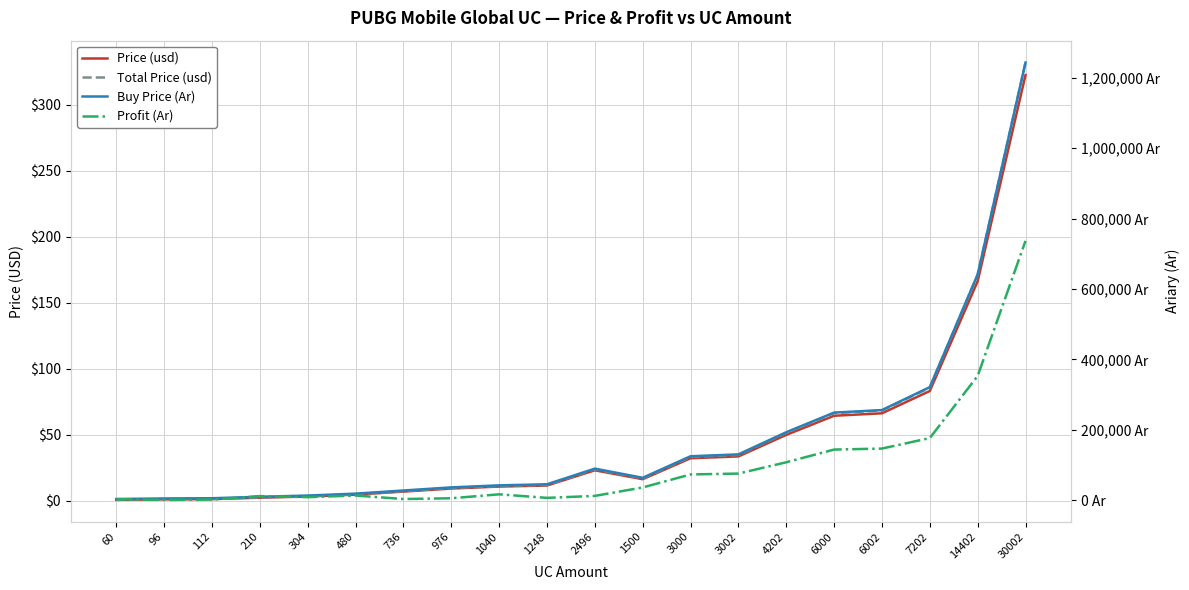

The value of Buy Price (Ar) at 1500 is 63268.1. True or false?

True